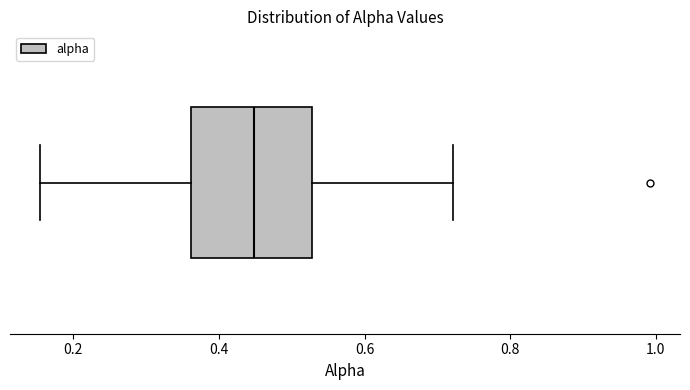

Where does the right whisker of the box end on the x-axis? The values are not printed on the chart, so give them approximately, as read against the axis.

0.72